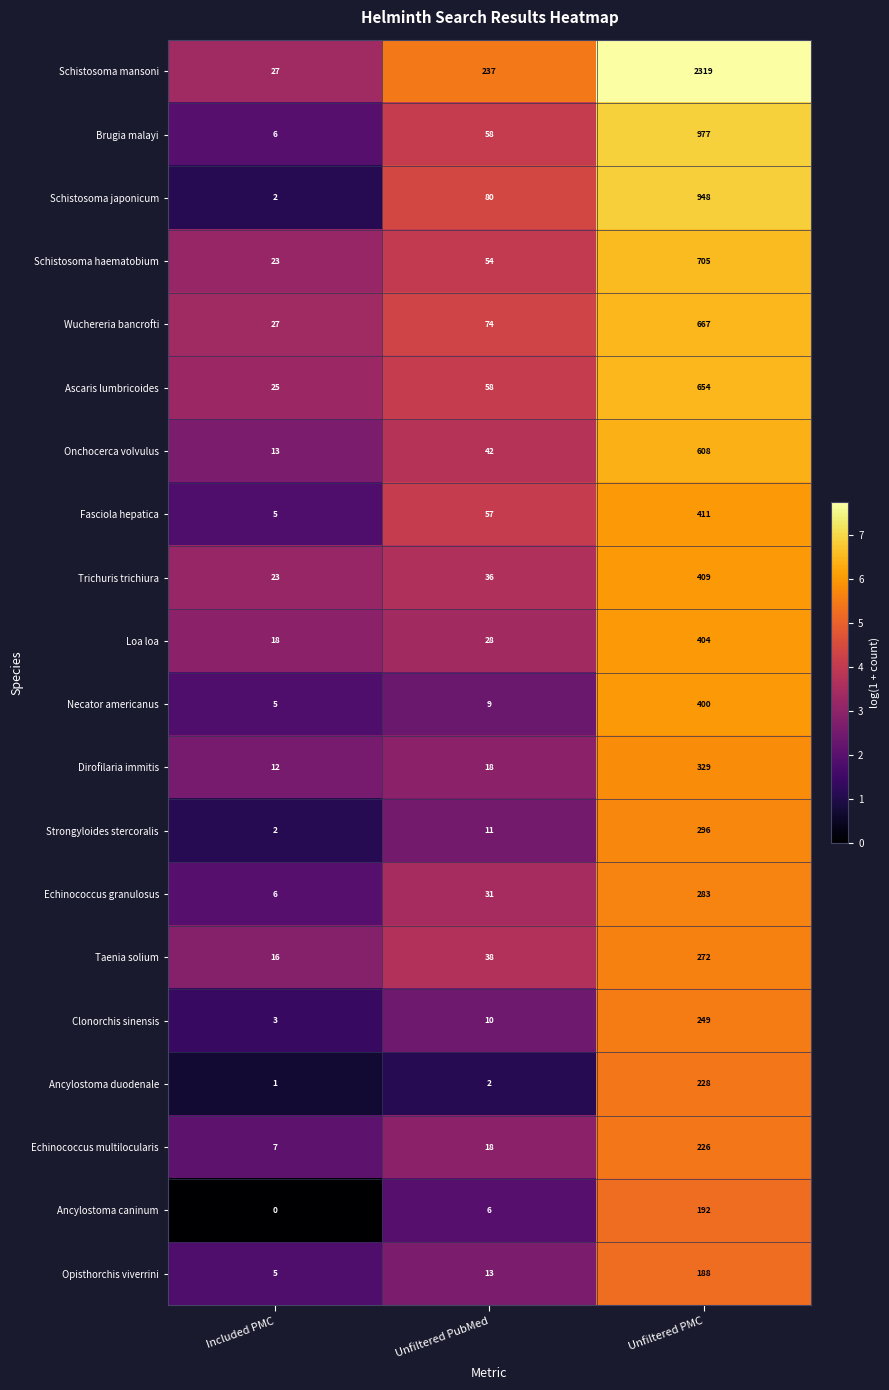

What is the average value of the Taenia solium series?

109